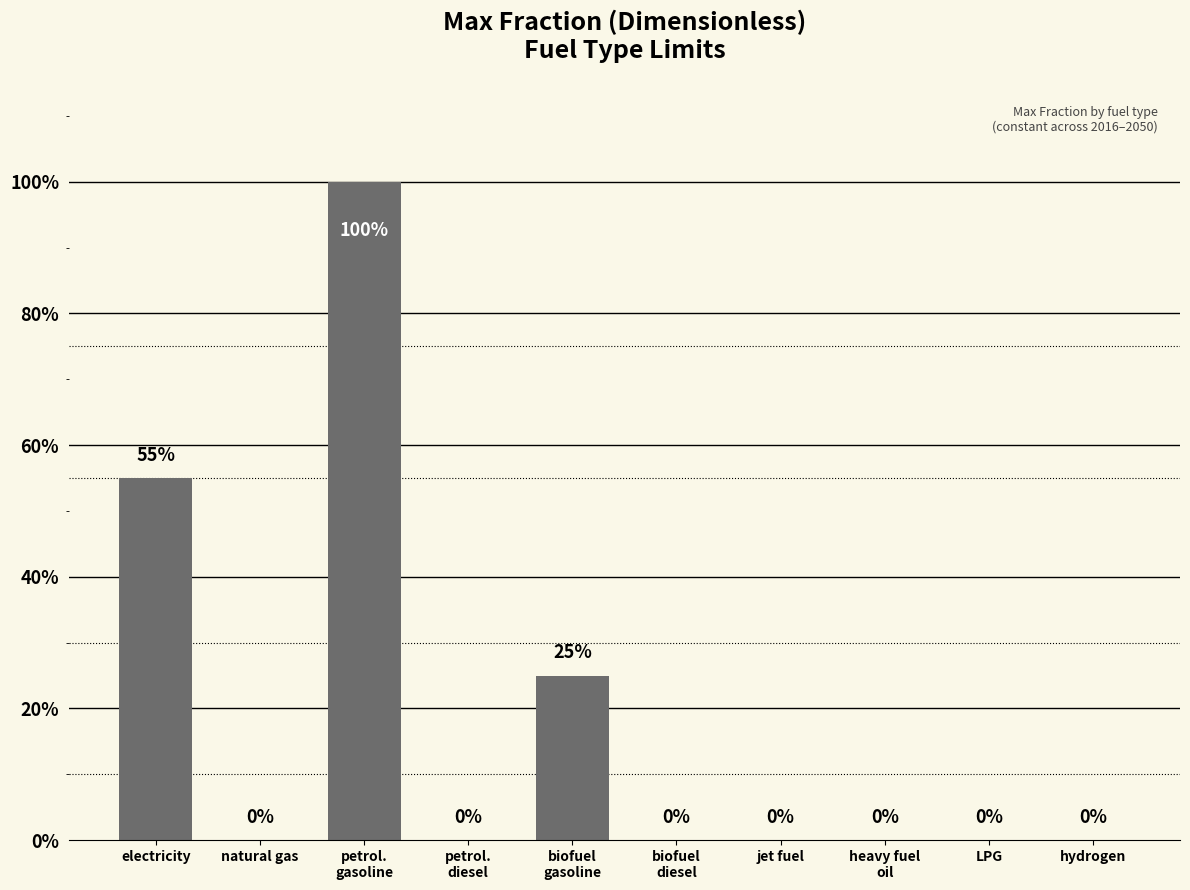

What is the value of the 5th bar from the left?

0.2